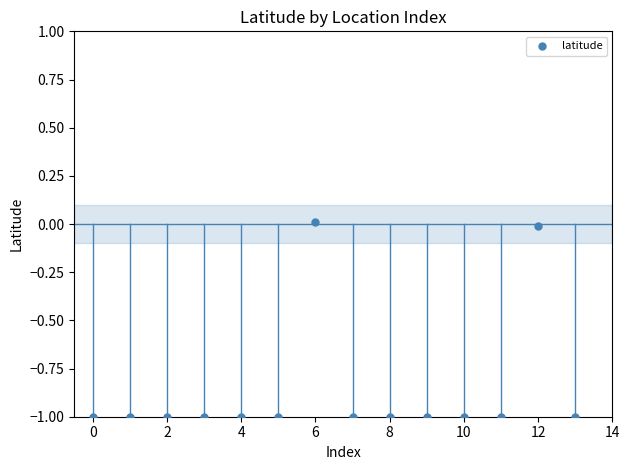

What is the range of Y values (max minus min)?

1.0